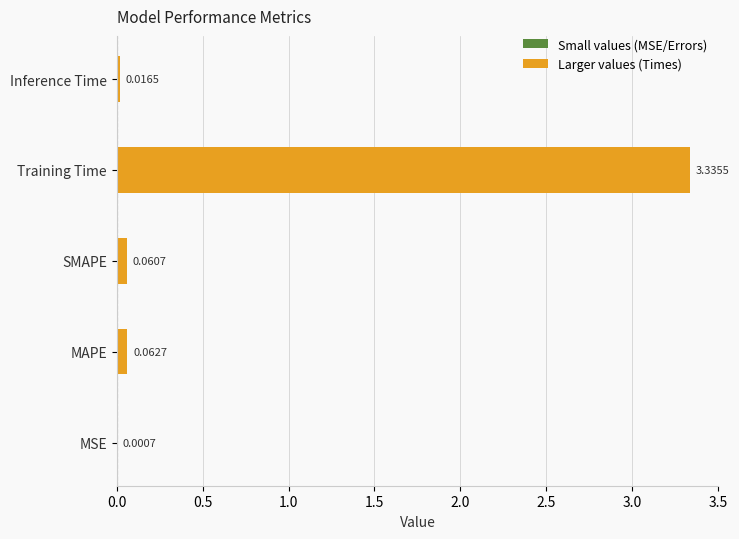

What is the change in value from MSE to SMAPE?

+0.1